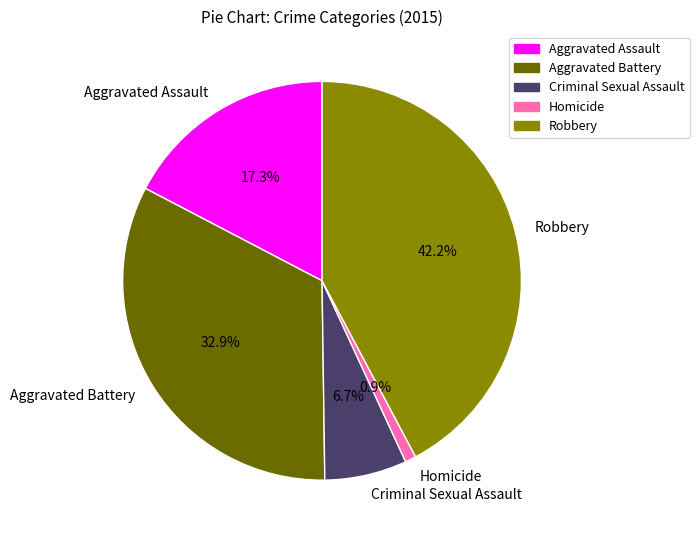

What is the ratio of the value at Criminal Sexual Assault to the value at Aggravated Assault?

0.4